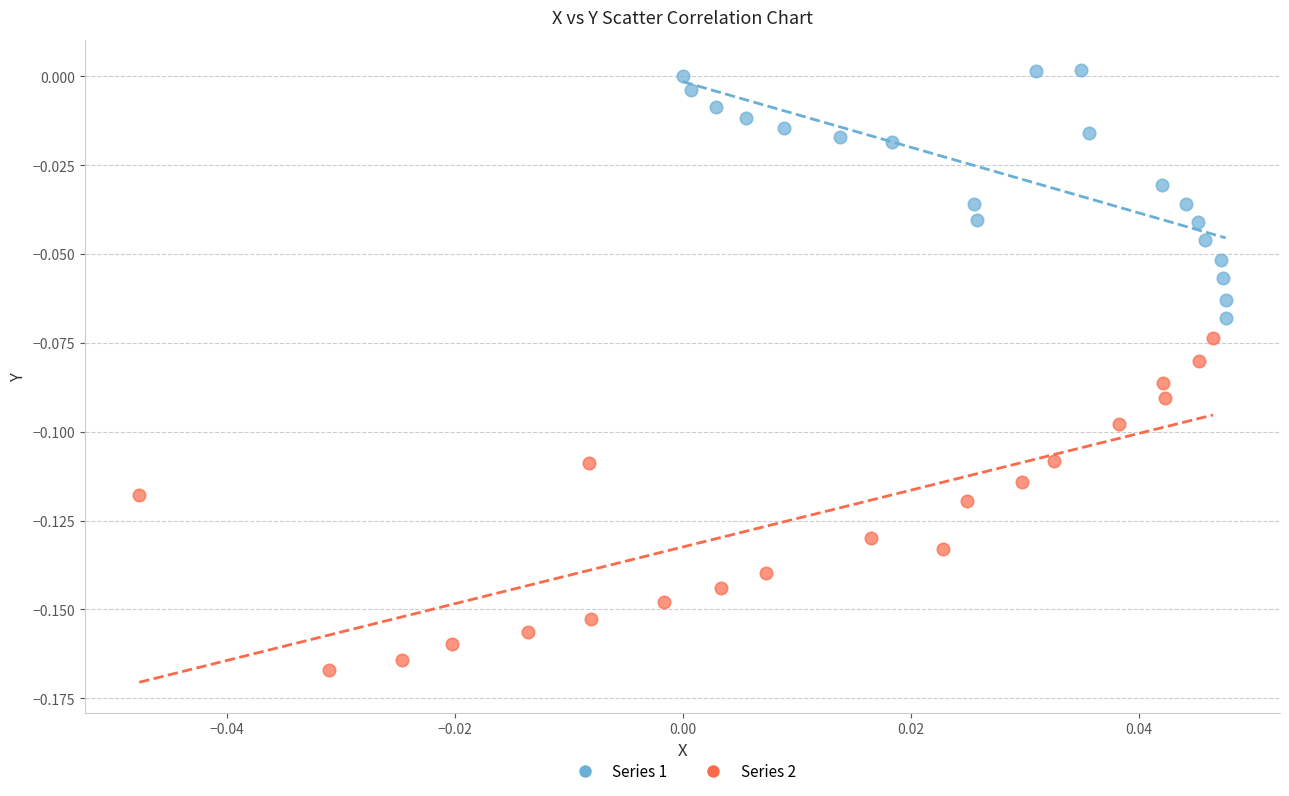

Which series reaches the maximum Y coordinate?

Series 1